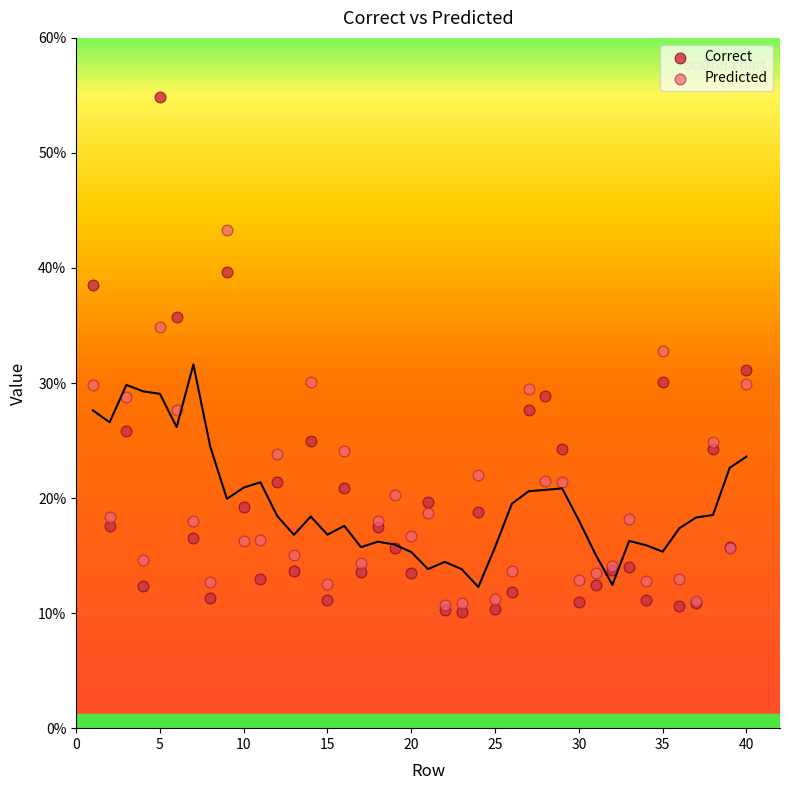

Which series contains the lowest Y value?

Correct